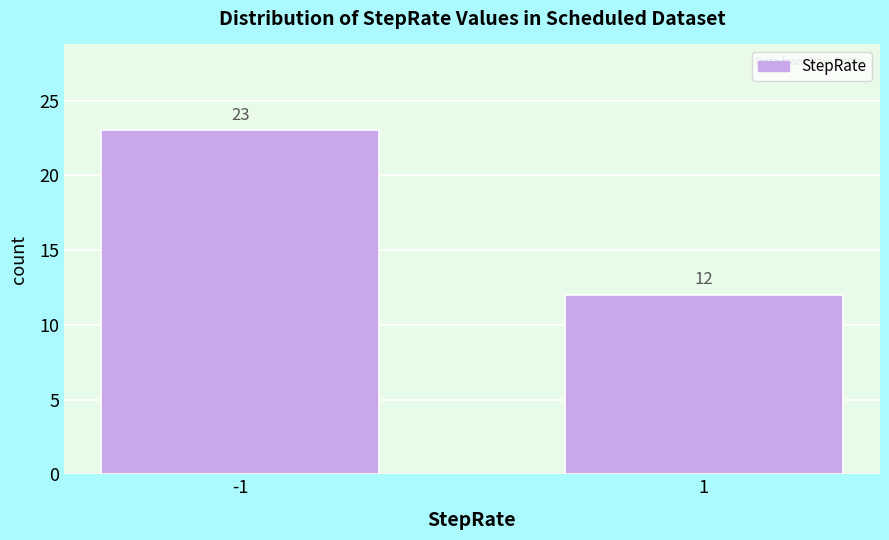

Reading left to right, what are all the values shown in this chart?

23	12